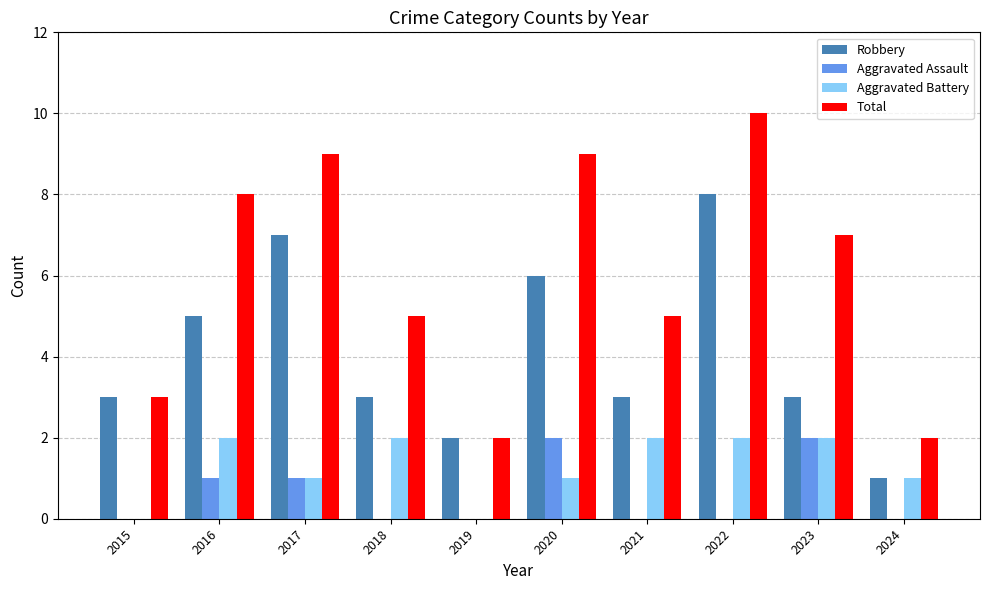

What value does the Robbery series have at 2020?

6